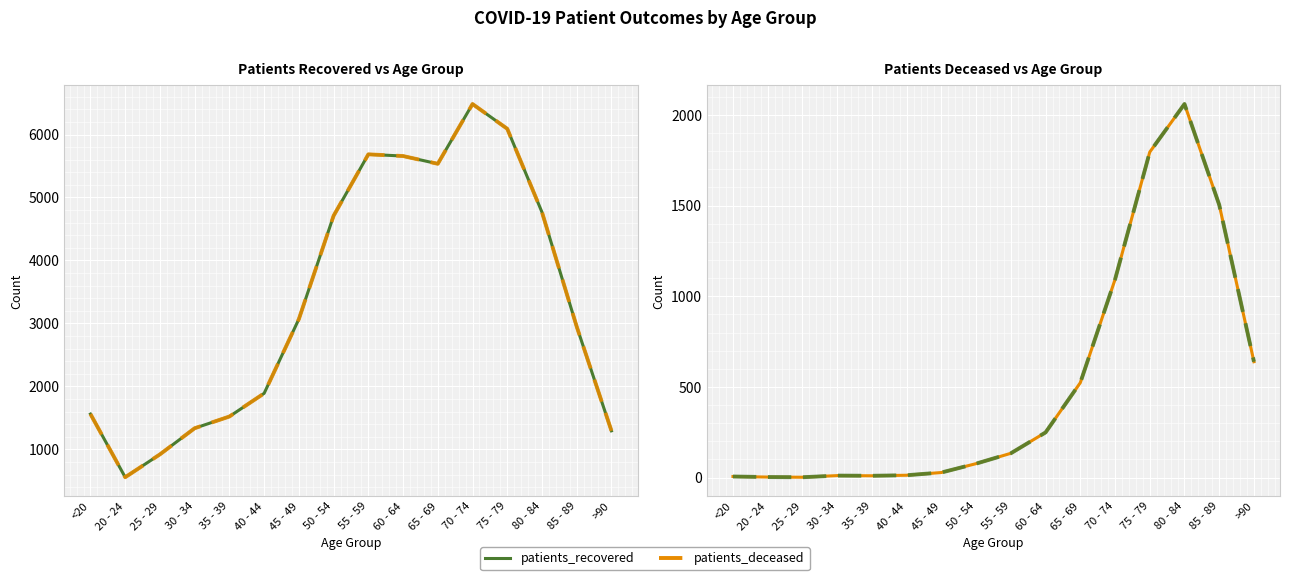

Which label corresponds to the smallest value in the chart?

25 - 29